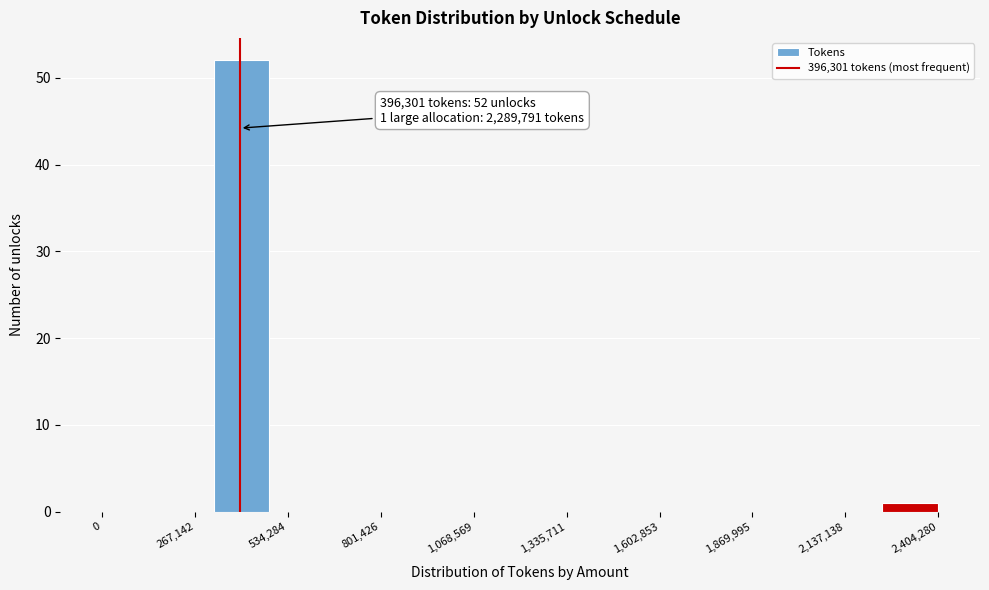

Read against the x-axis, roughly where is the centre of the tallest bar?

400000